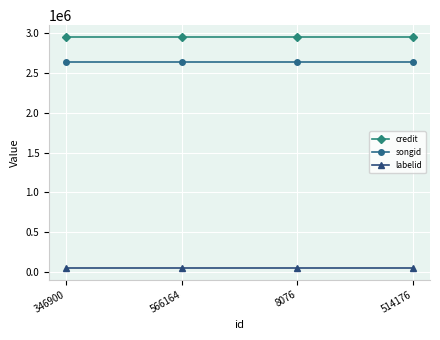

At 346900, list the series in order from smallest to largest.

labelid, songid, credit